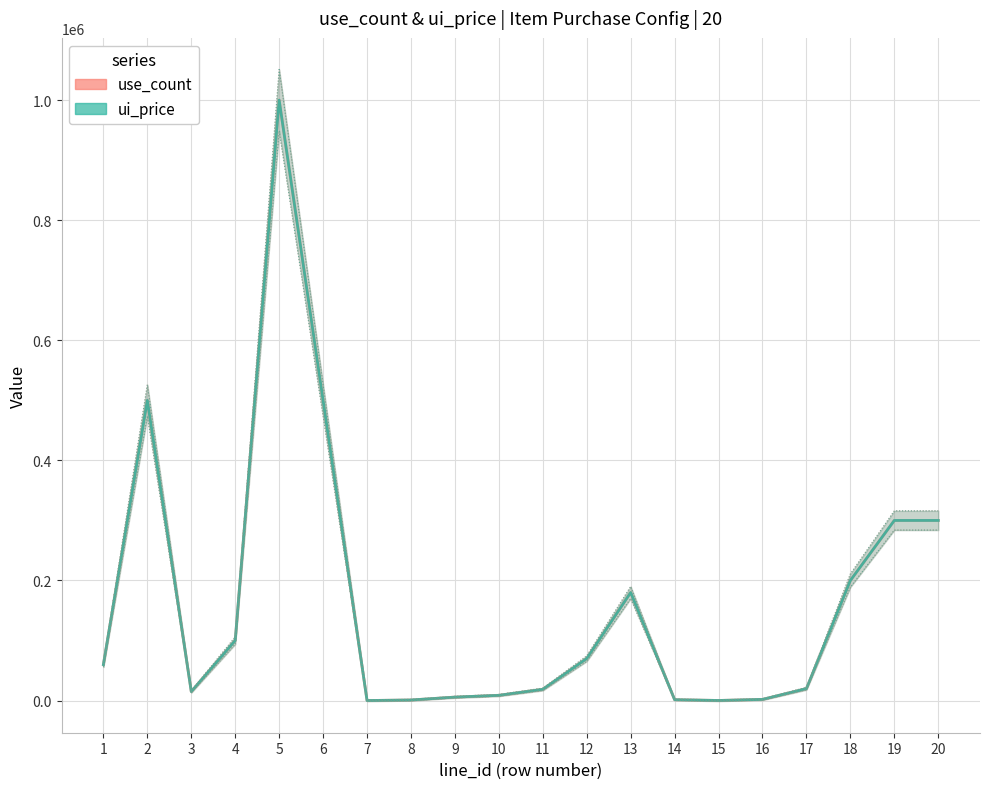

True or false: ui_price and use_count cross at least once.

False